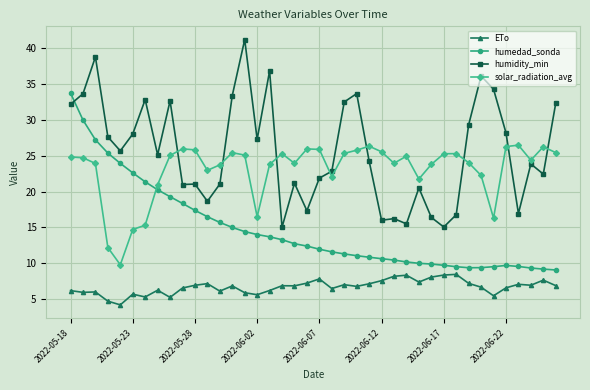

What are all the series names shown in the legend?

ETo, humedad_sonda, humidity_min, solar_radiation_avg